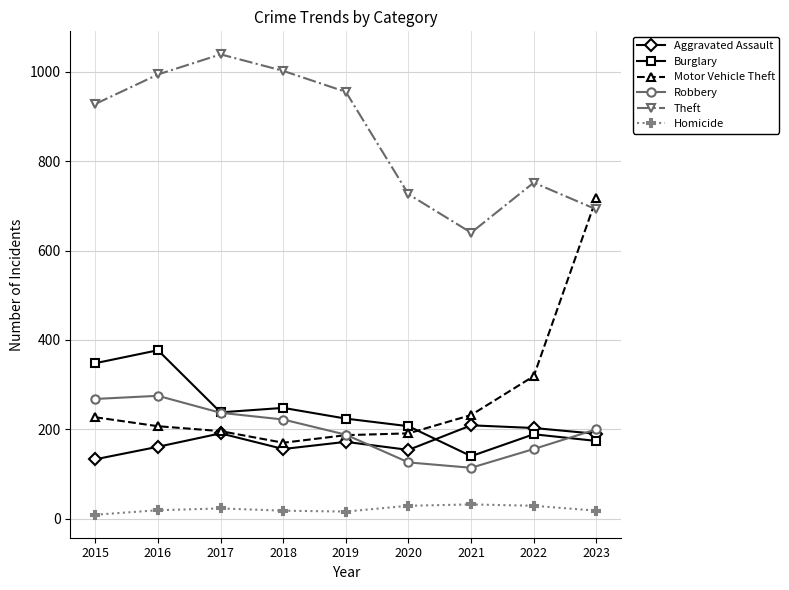

Rank the series by their maximum value, from highest to lowest.

Theft, Motor Vehicle Theft, Burglary, Robbery, Aggravated Assault, Homicide